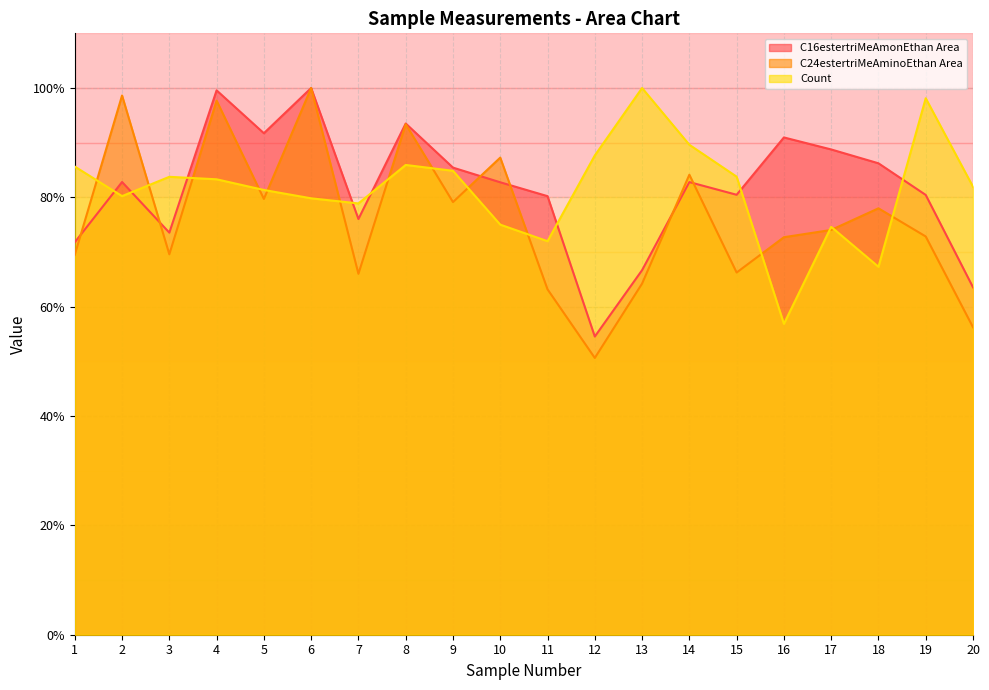

What is the total value across all series at 12?

192.8